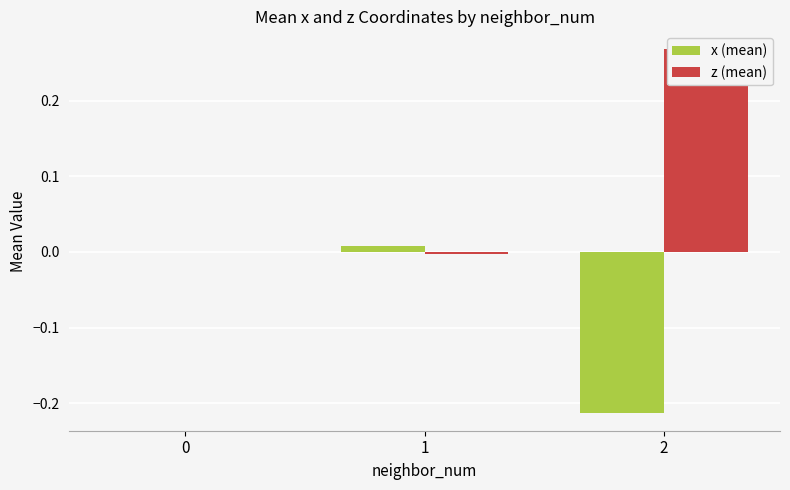

Reading left to right, transcribe all the data shown in this chart.

x (mean): 0=0.0	1=0.0	2=-0.2
z (mean): 0=0.0	1=-0.0	2=0.3